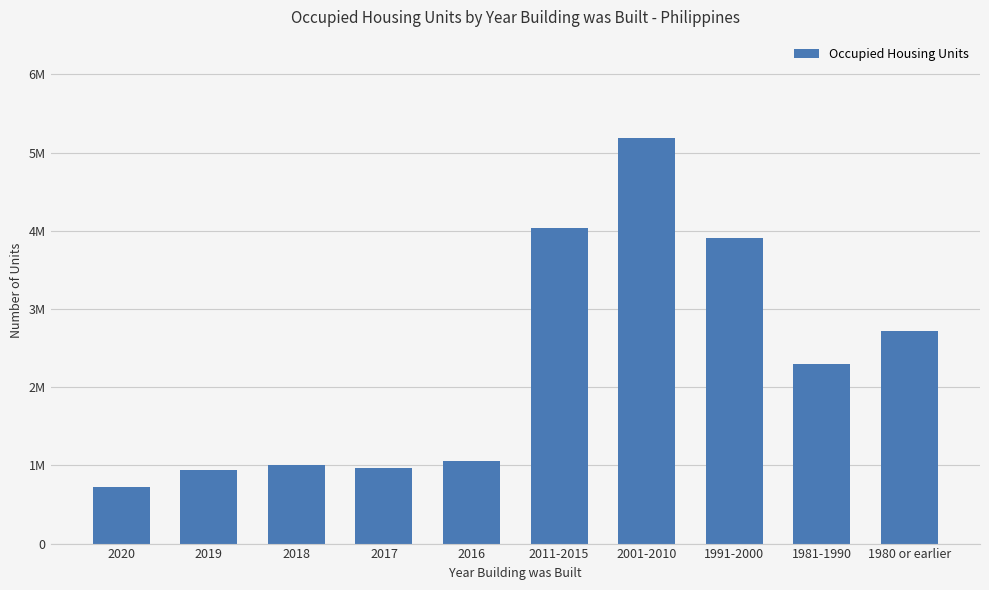

What is the change in value from 2011-2015 to 1980 or earlier?

-1306829